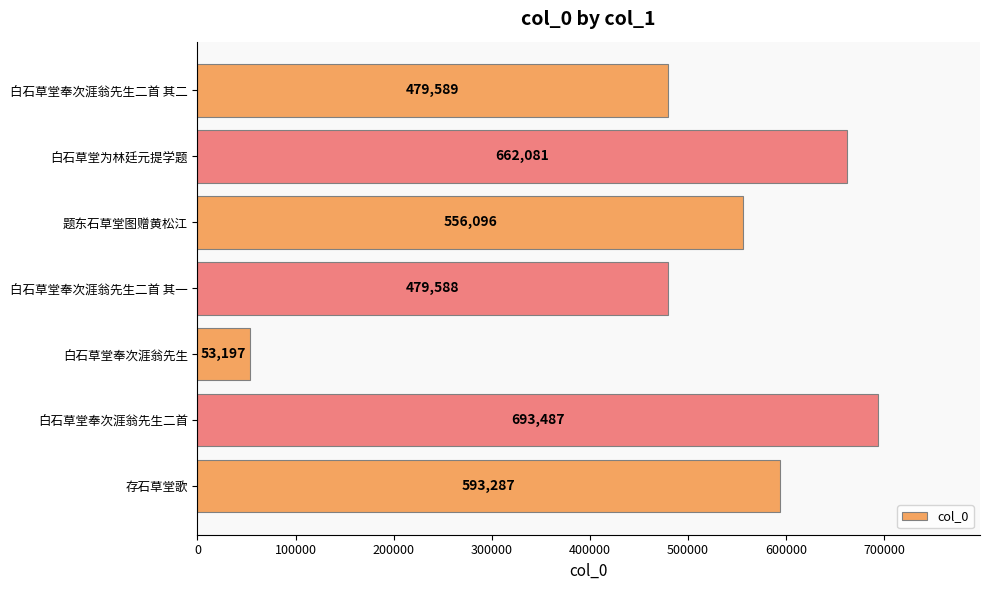

Which category has the lowest value across all series?

白石草堂奉次涯翁先生